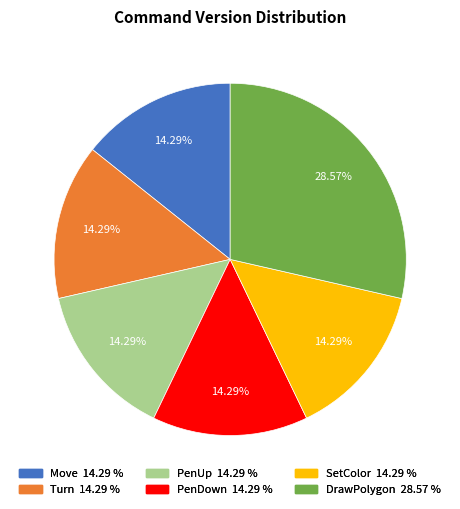

Does any single category account for the majority?

No